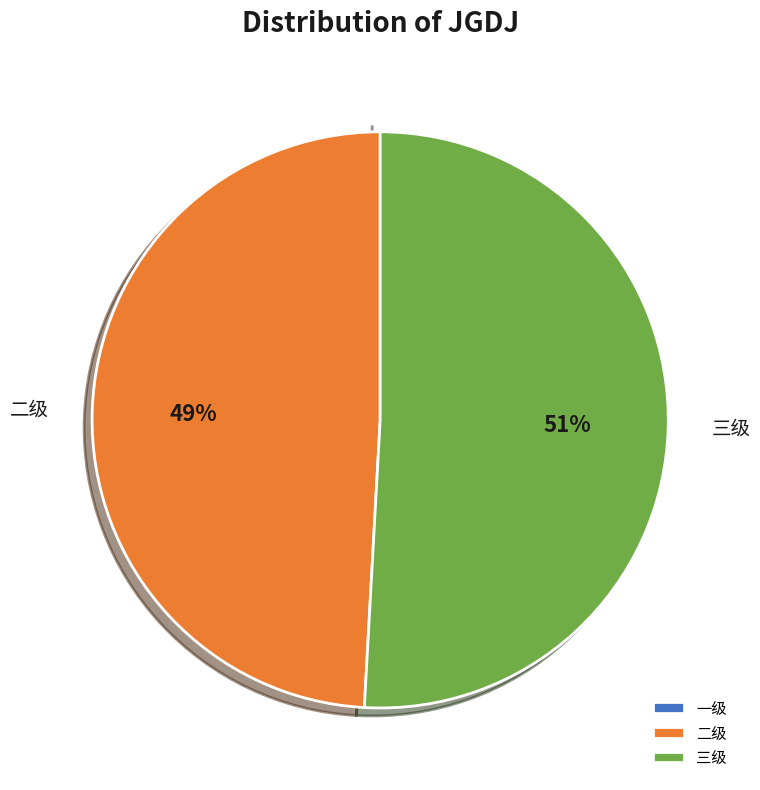

What is the largest slice in the pie chart?

三级